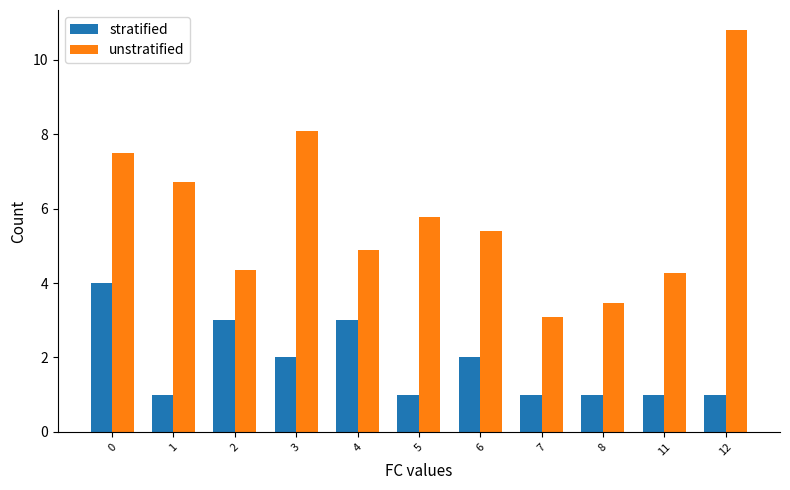

The value of unstratified at 3 is 14.5. True or false?

False